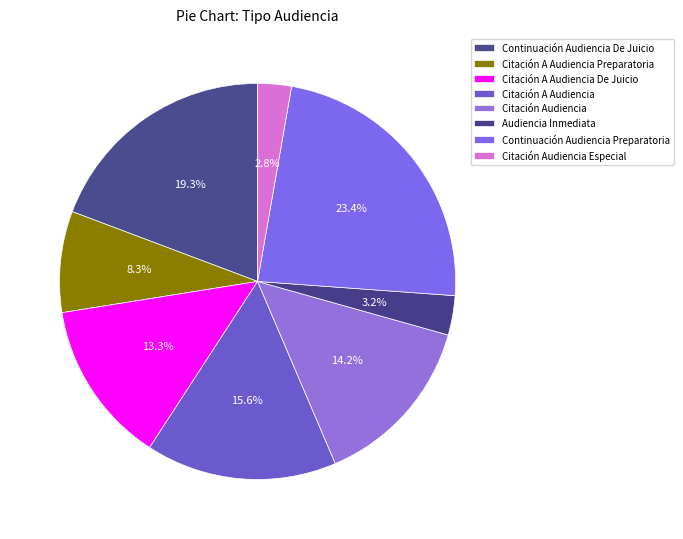

Is it true that Citación Audiencia is 14% of the pie?

True